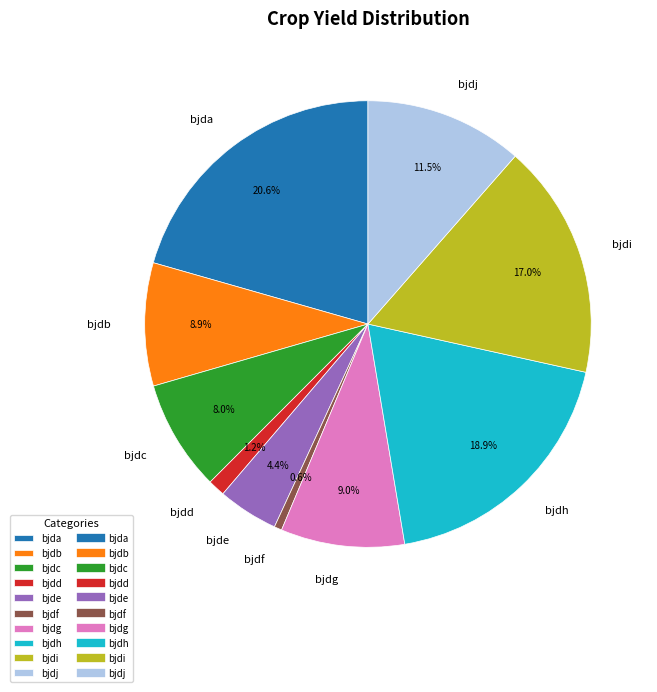

Is there any slice that represents more than half of the pie?

No